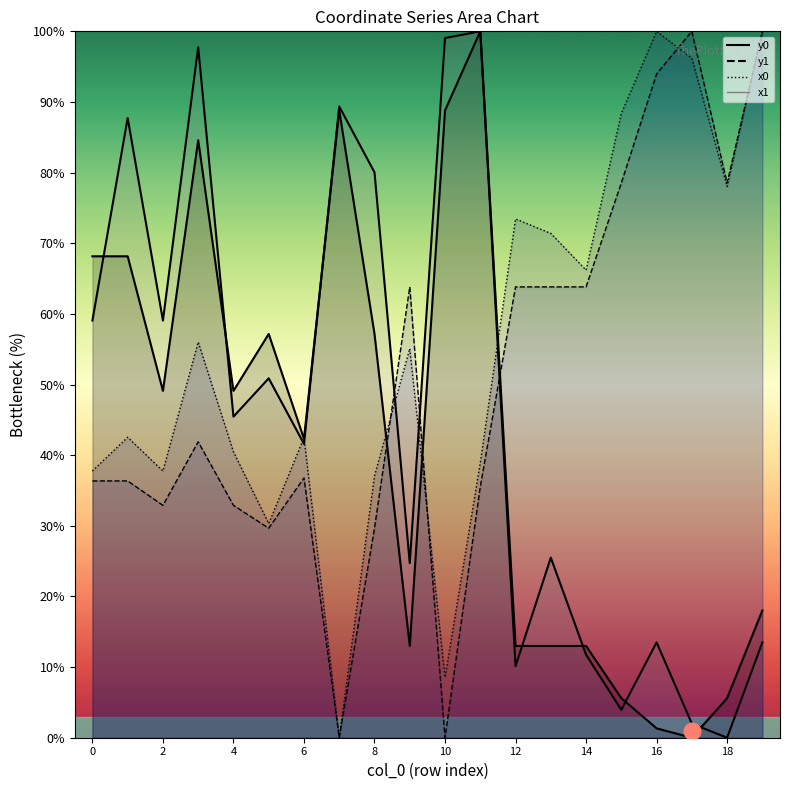

At which label does x1 reach its peak?

16